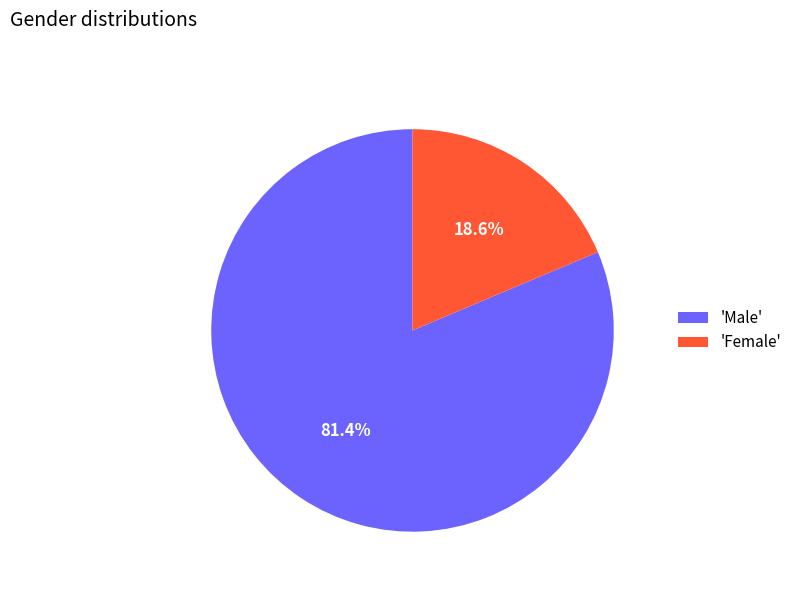

How much of the chart is everything except 'Female'?

81.4%